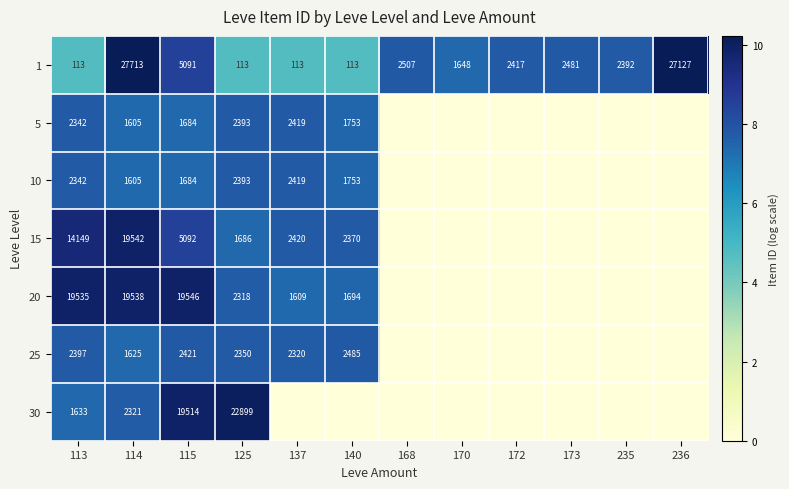

What is the average value of the 1 series?

5986